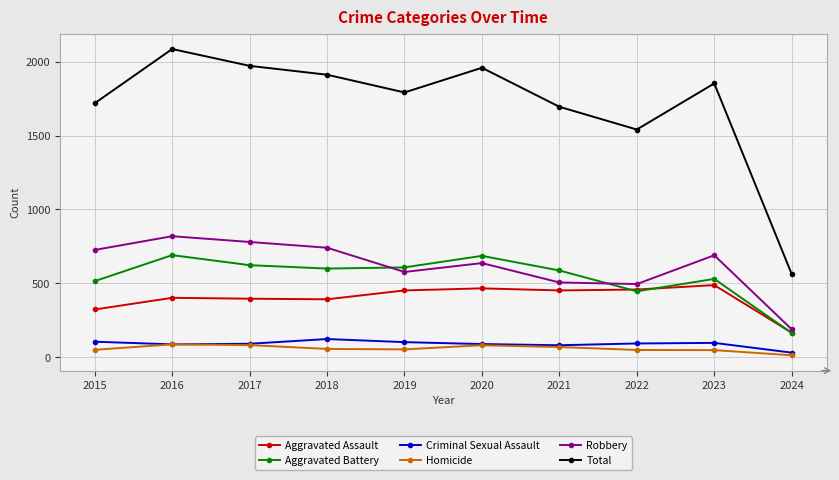

True or false: Aggravated Battery and Criminal Sexual Assault intersect in this chart.

False